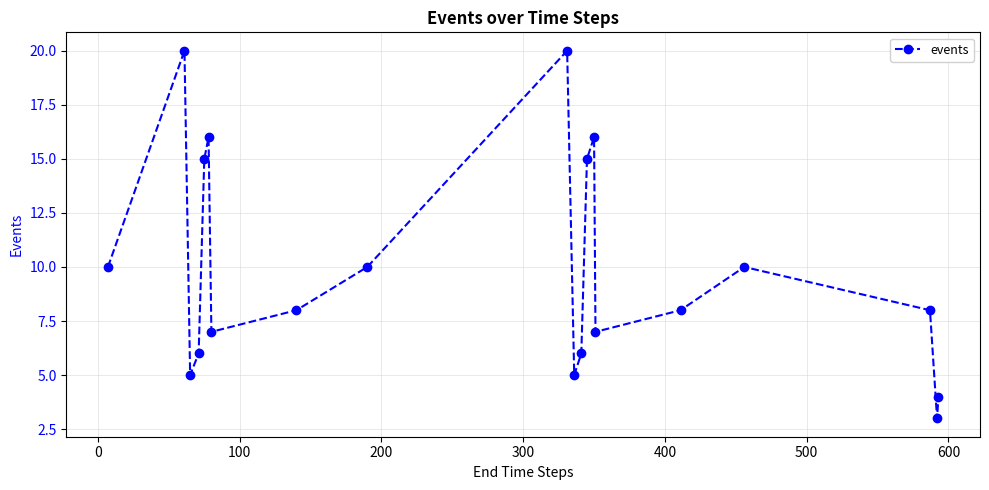

What is the difference between the second highest and minimum values?

17